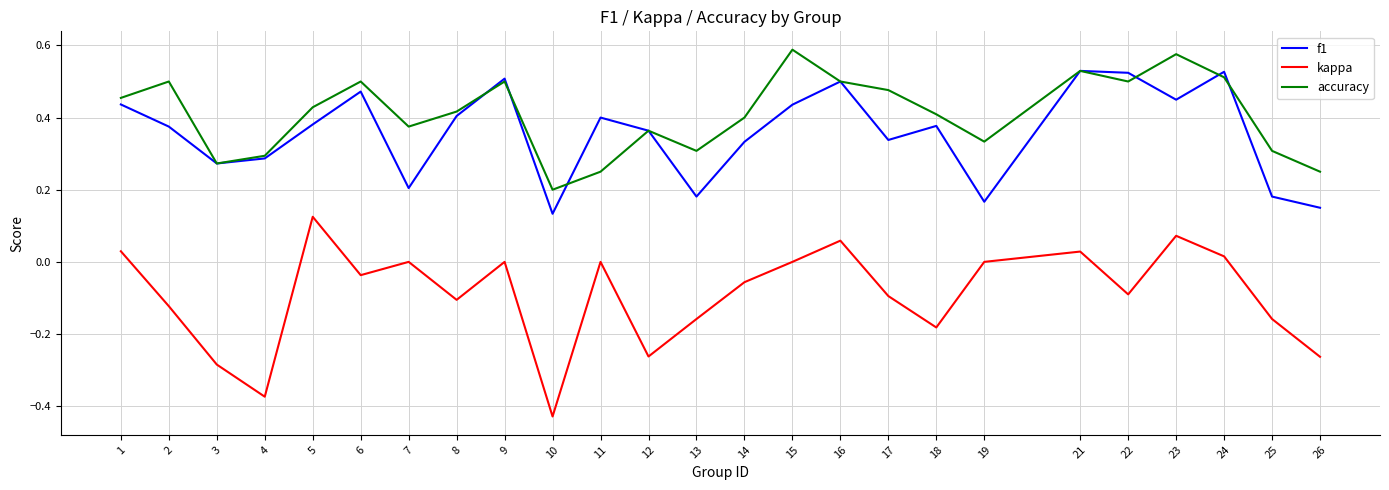

What is the total value across all series at 6?

0.9